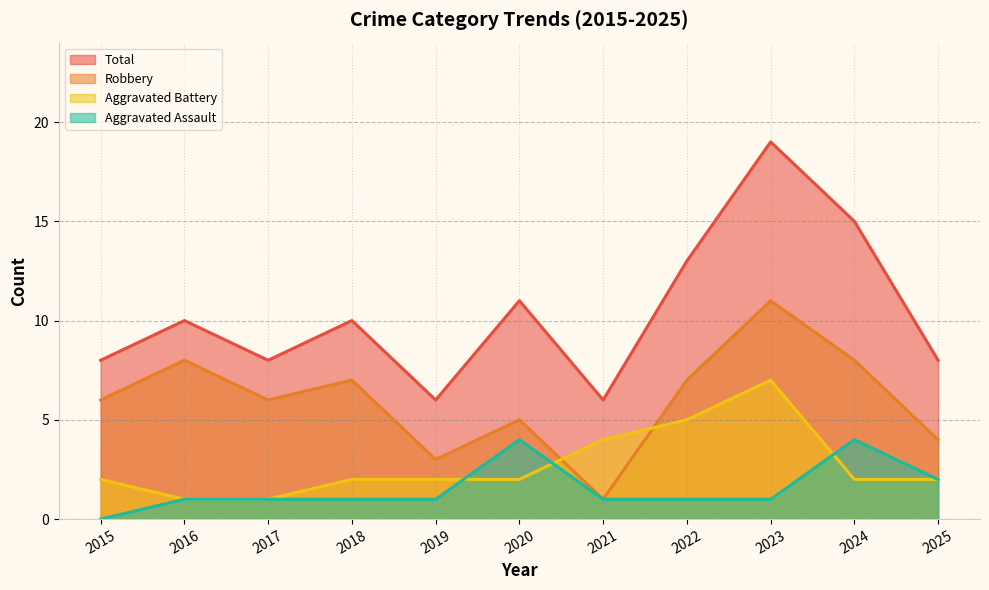

What is the difference between the maximum and minimum values in the Aggravated Battery series?

6